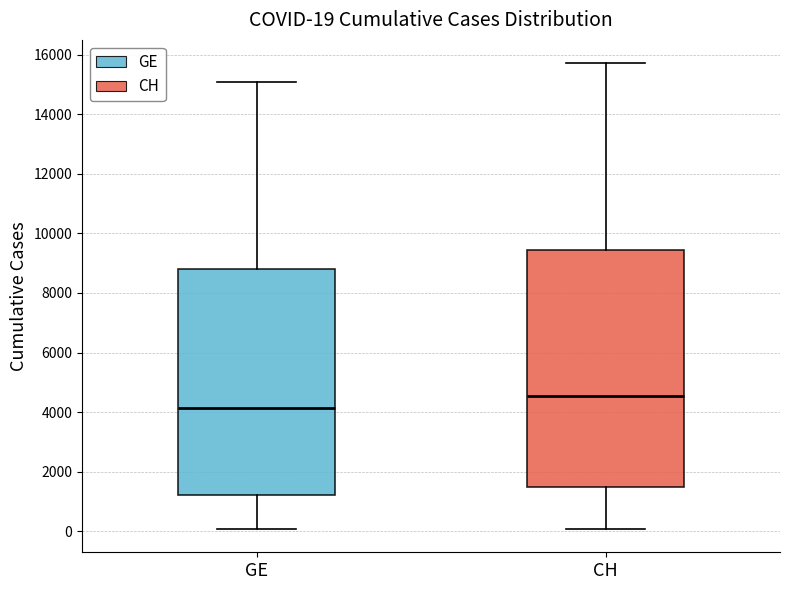

Which box is the tallest, from its lower edge to its upper edge?

CH